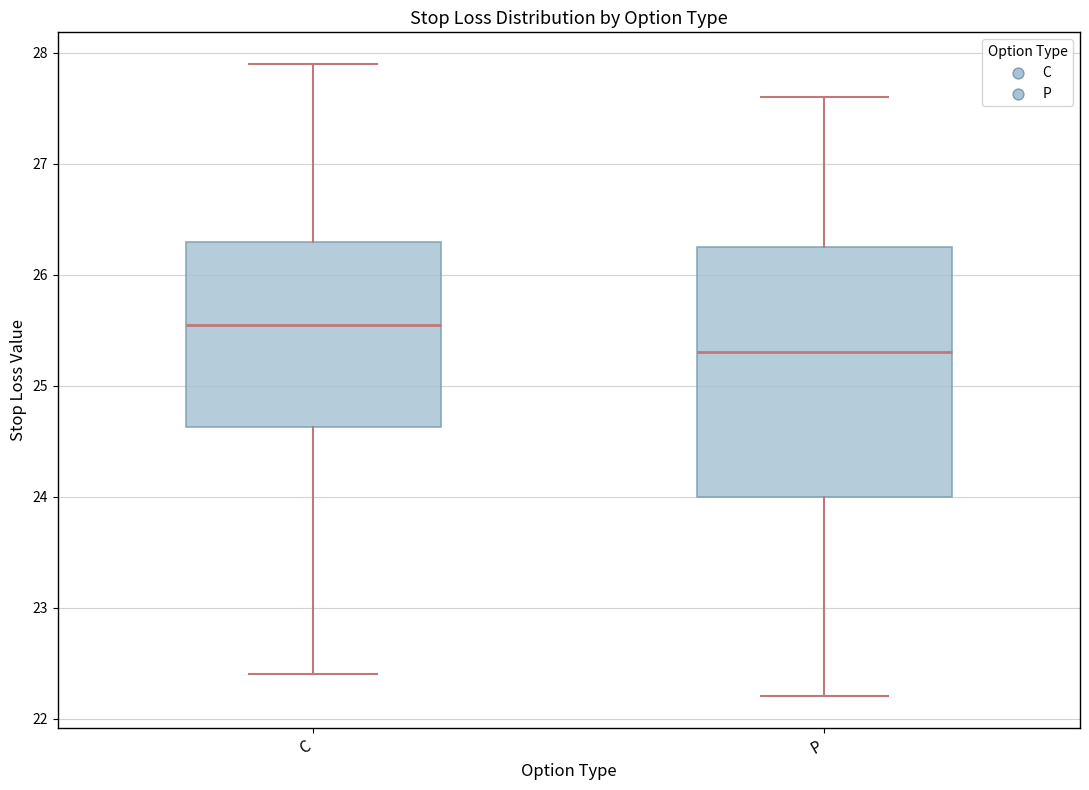

Where is the lower edge of the box for C on the y-axis? The values are not printed on the chart, so give them approximately, as read against the axis.

24.6